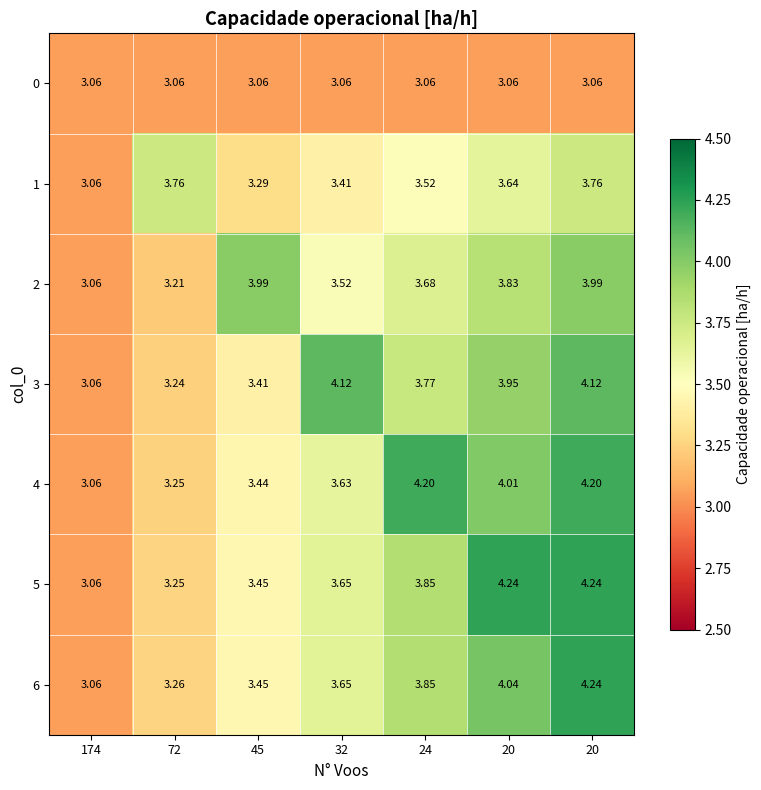

Count the number of data series in this chart.

7